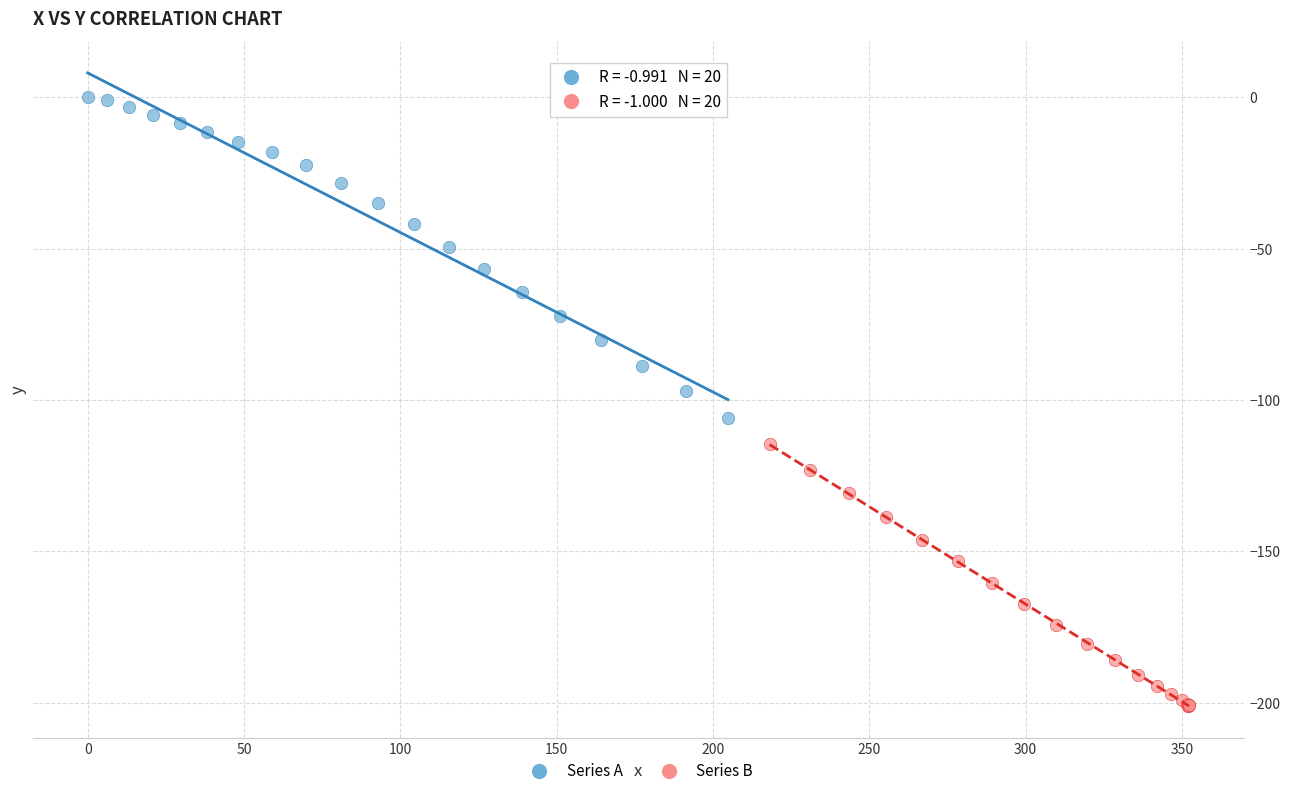

Which series reaches the maximum Y coordinate?

Series A